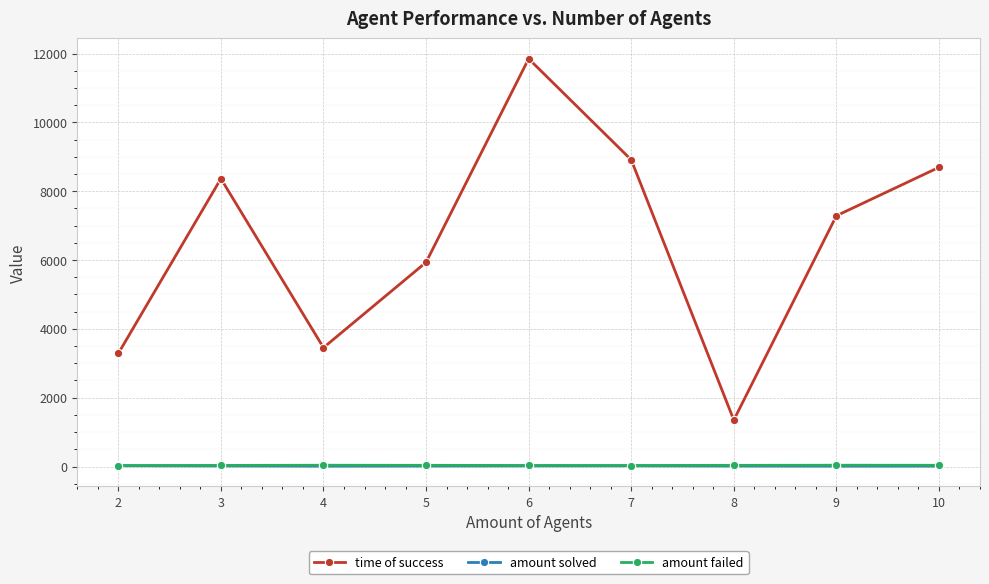

How many values in the time of success series are below 7286?

4